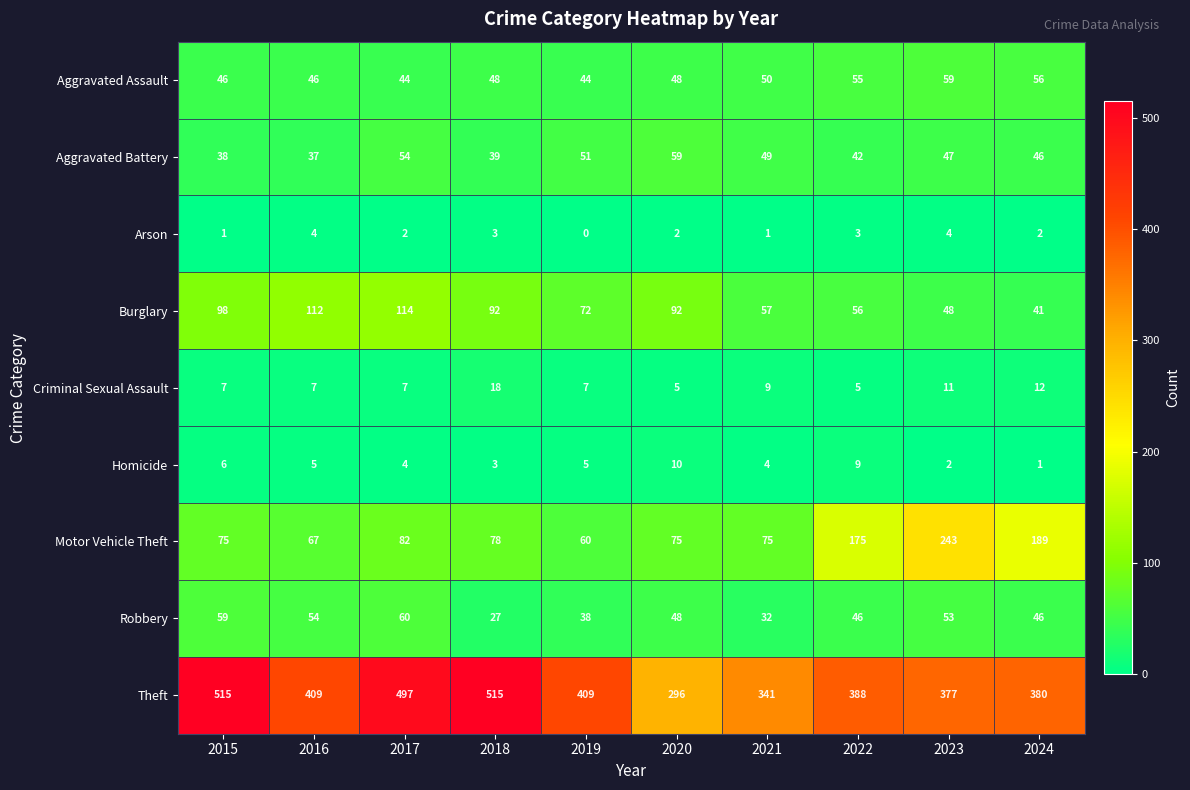

What is the total value across all series at 2024?

773